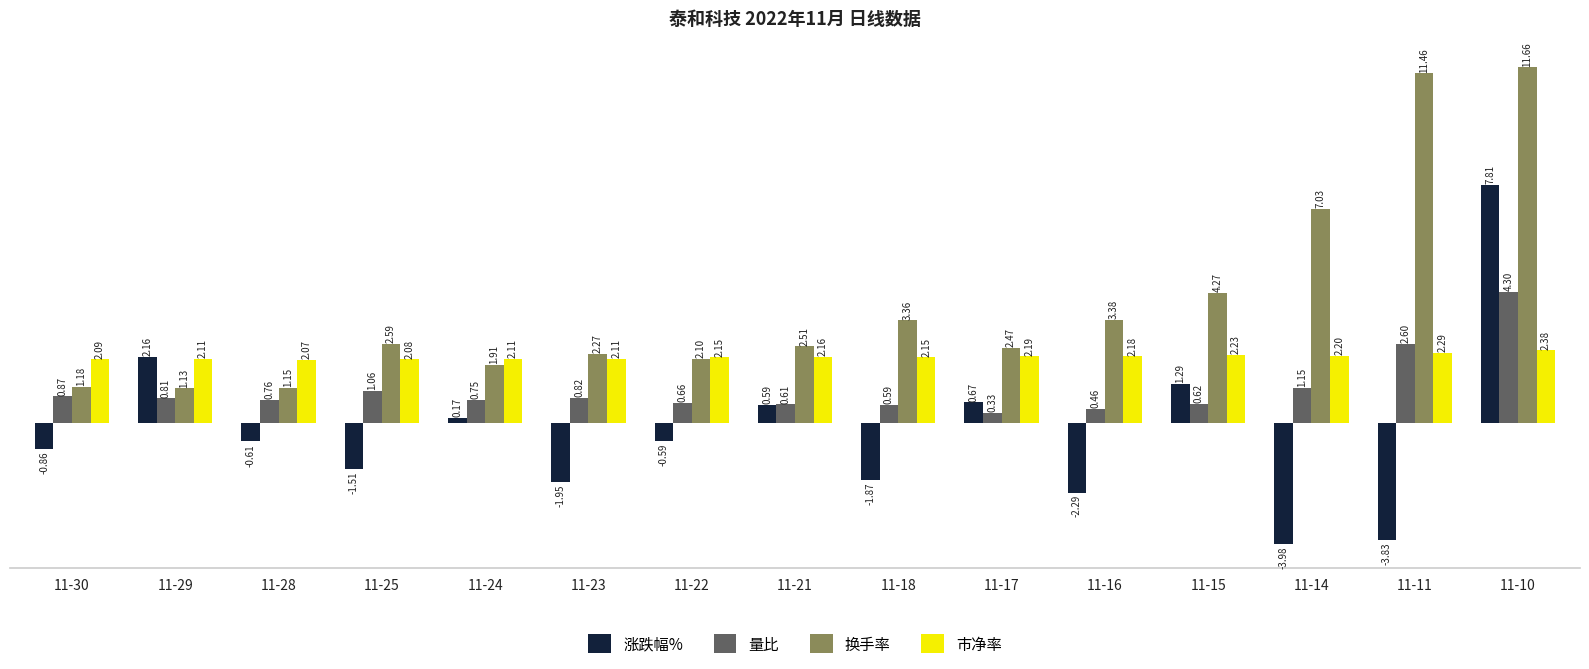

Is the value of 市净率 at 11-15 greater than the value of 量比 at 11-29?

Yes